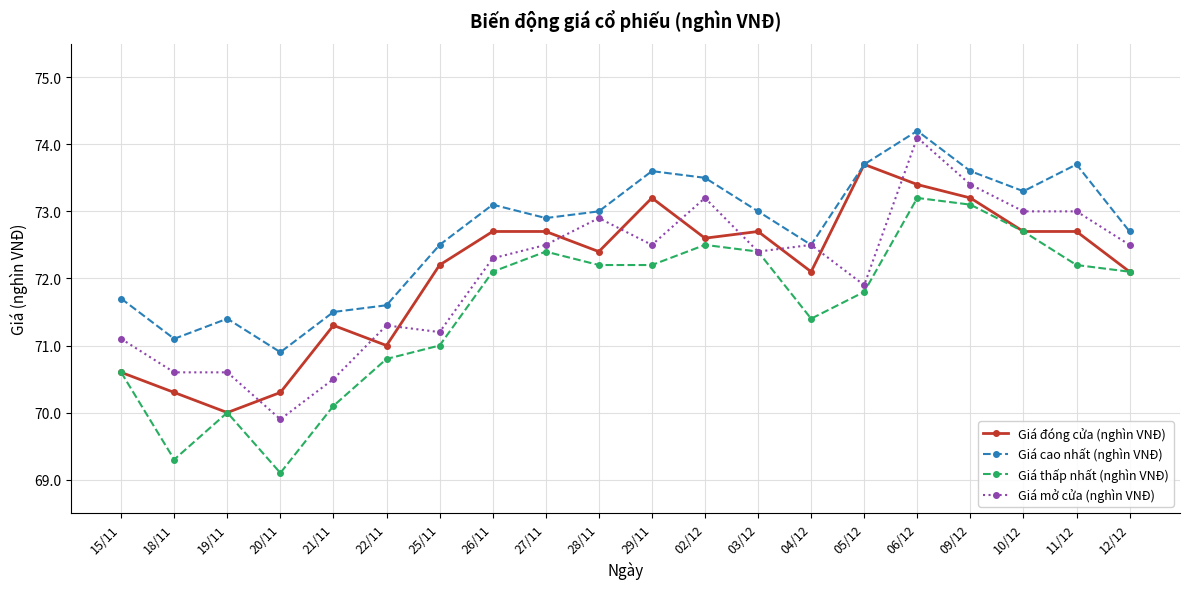

What is the sum of all Giá đóng cửa (nghìn VNĐ) values?

1441.9